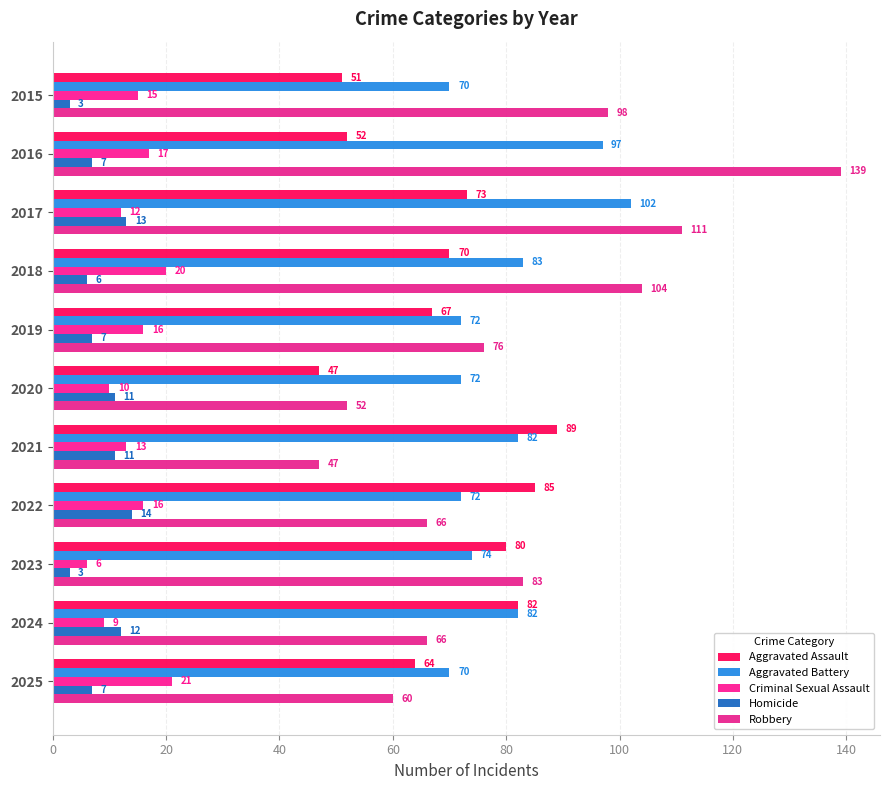

What are all the series names shown in the legend?

Aggravated Assault, Aggravated Battery, Criminal Sexual Assault, Homicide, Robbery